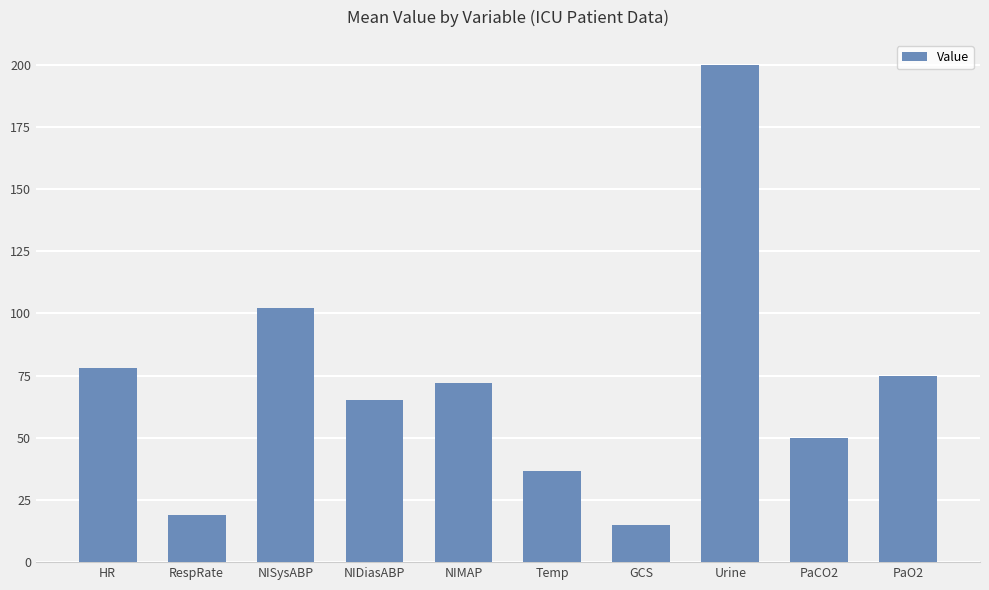

True or false: the data shows 22.4 at Temp.

False